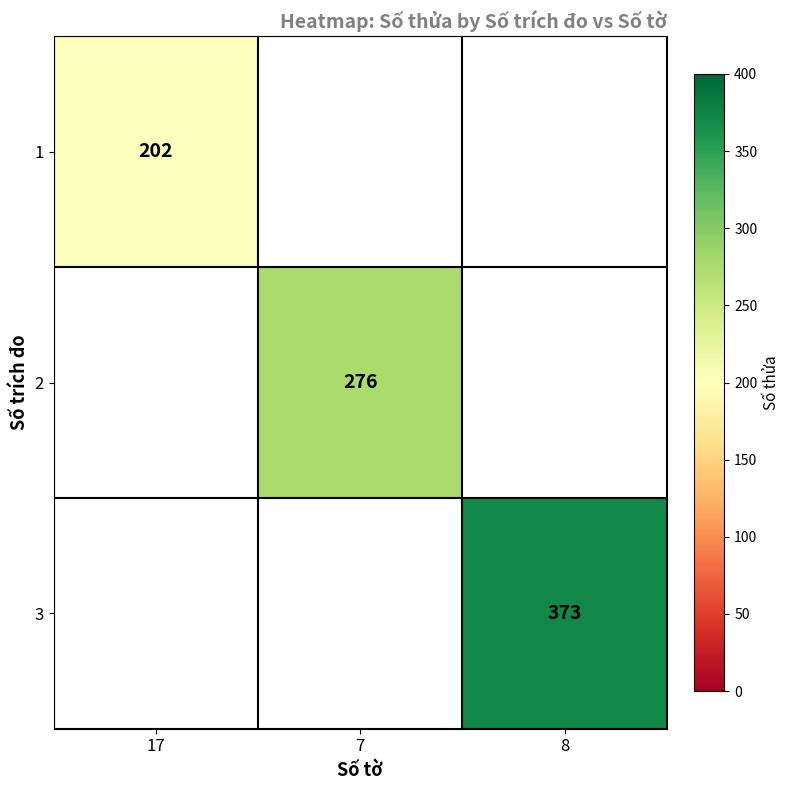

What is the minimum value shown in the chart?

202.0